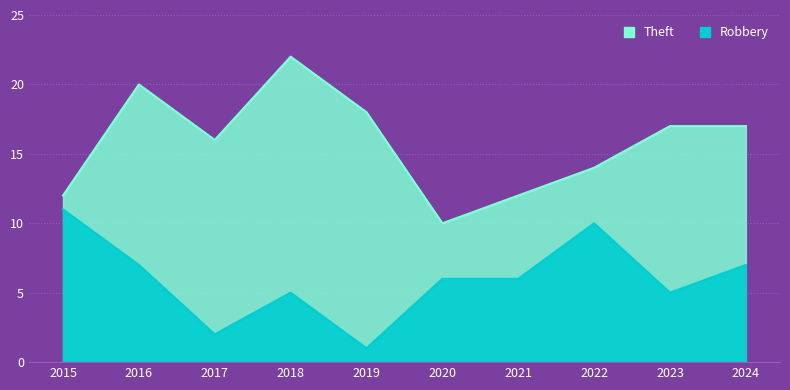

True or false: Theft and Robbery cross at least once.

False